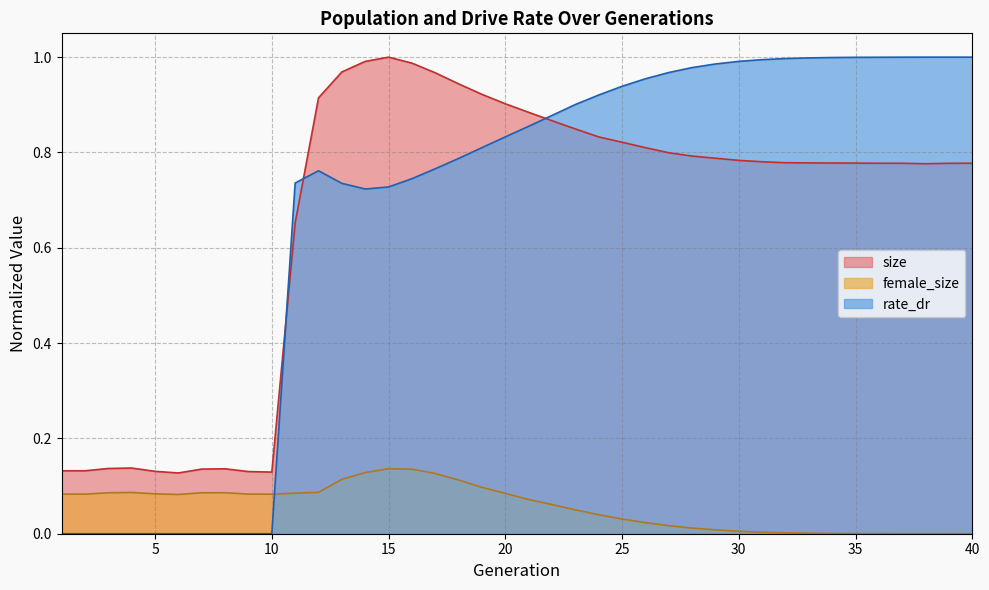

At which category does size reach its first local valley?

6